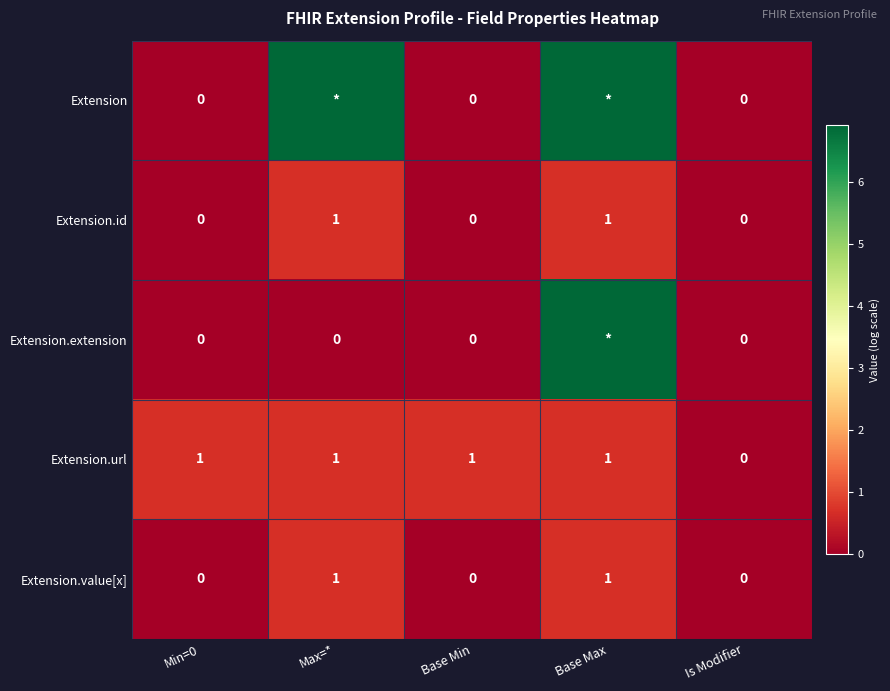

Is the value of Extension.value[x] at Base Max greater than the value of Extension at Base Min?

Yes